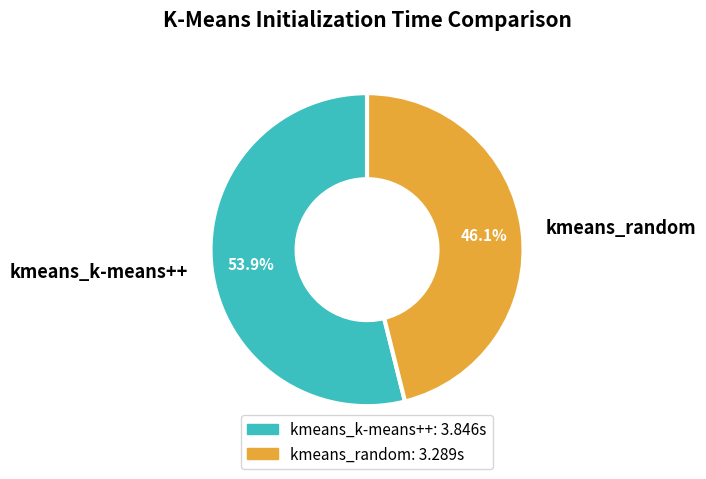

Does kmeans_random account for over 50% of the chart?

No